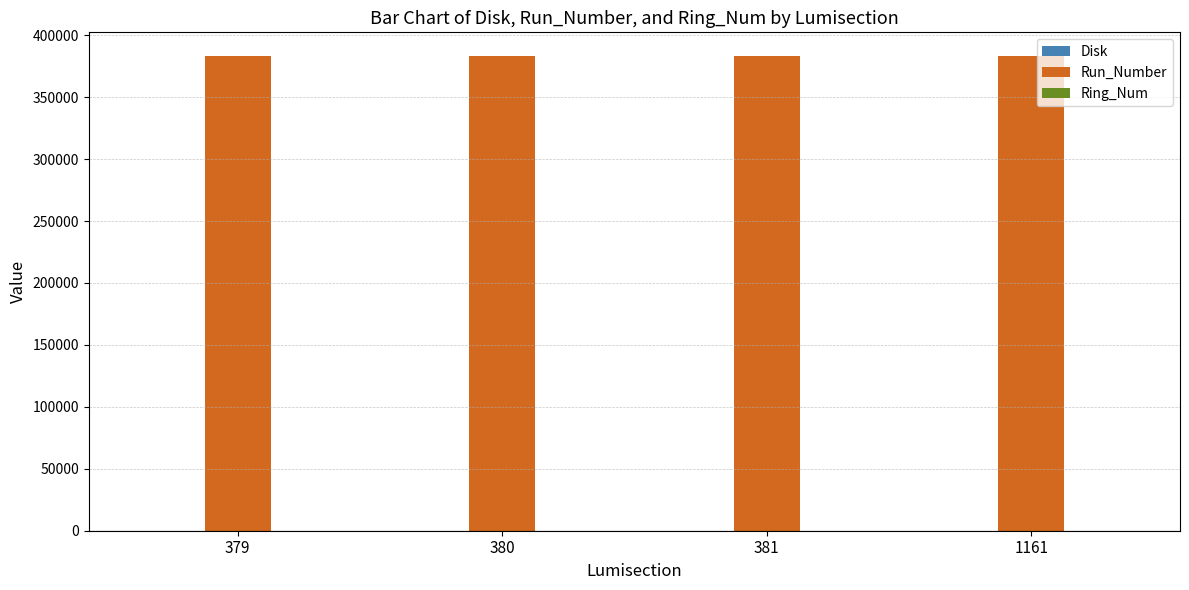

Which series has the largest total across all categories?

Run_Number